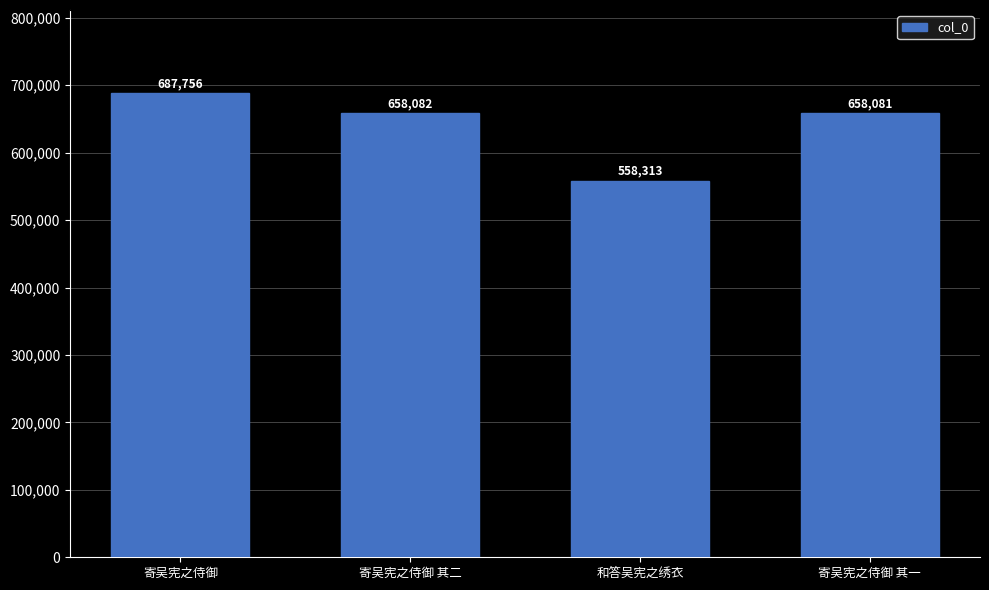

Which has a higher value, 和答吴宪之绣衣 or 寄吴宪之侍御?

寄吴宪之侍御